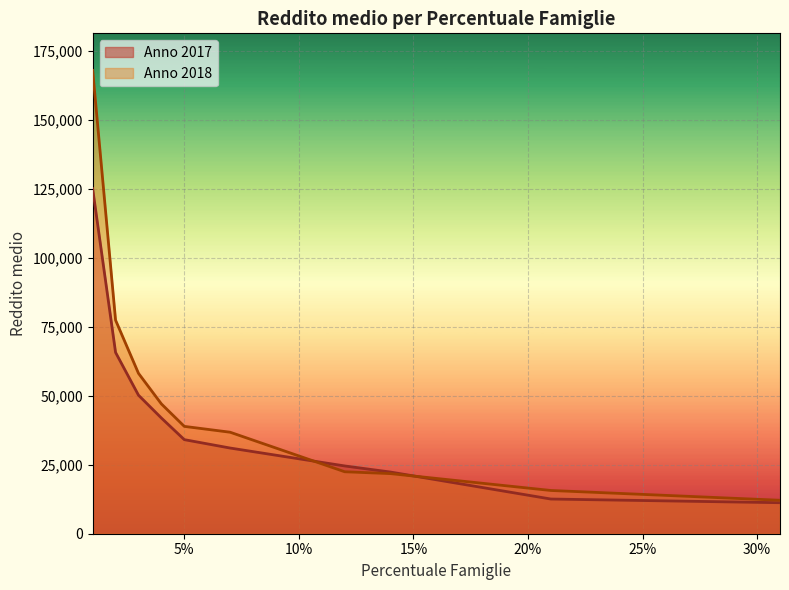

Reading left to right, extract all data points from this chart.

Anno 2017: 0.31=11240	0.21=12567	0.14=22345	0.12=24560	0.07=31050	0.05=34090	0.04=41930	0.03=50200	0.02=65700	0.01=125045
Anno 2018: 0.31=12123	0.21=15670	0.14=21780	0.12=22456	0.07=36780	0.05=38900	0.04=47040	0.03=58127	0.02=77394	0.01=167893